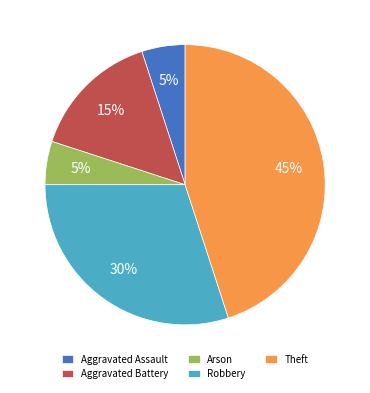

To the nearest percent, what is the difference between the Aggravated Battery and Arson slice percentages?

10%